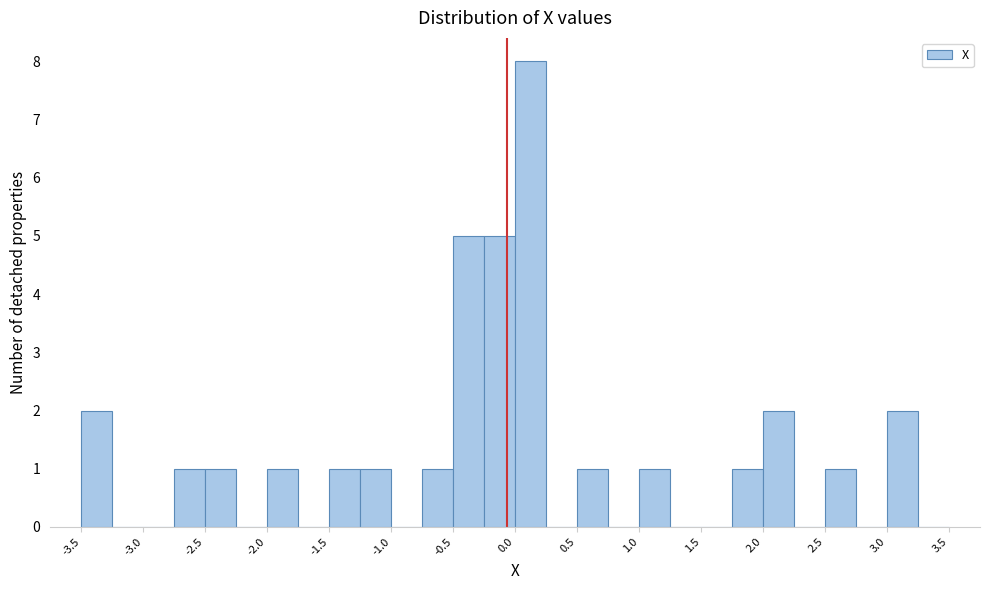

How tall is the bar that spans -0.75 to -0.50 on the x-axis? The values are not printed on the chart, so give them approximately, as read against the axis.

1